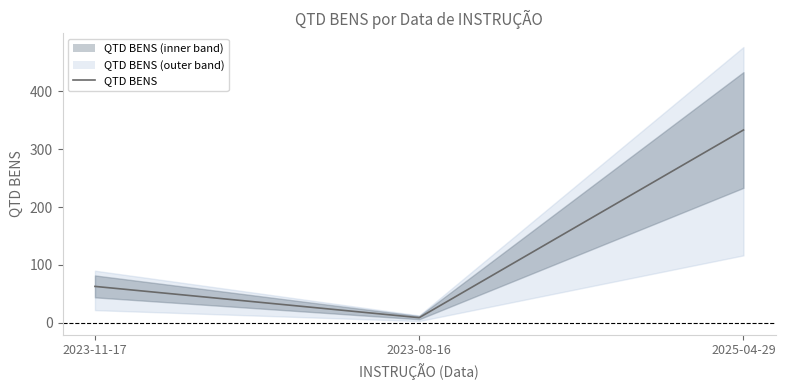

How many data points does each series have?

3